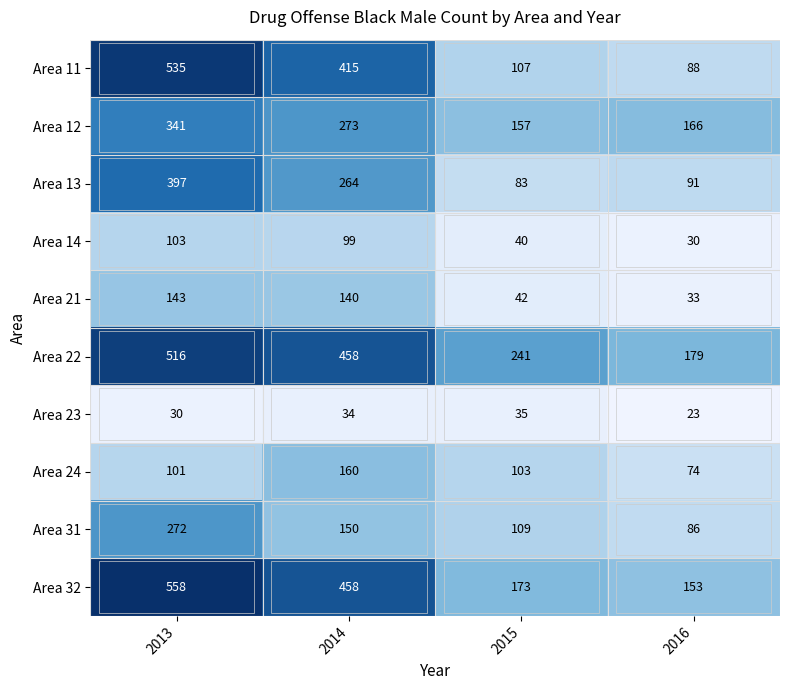

At 2016, list the series in order from largest to smallest.

Area 22, Area 12, Area 32, Area 13, Area 11, Area 31, Area 24, Area 21, Area 14, Area 23